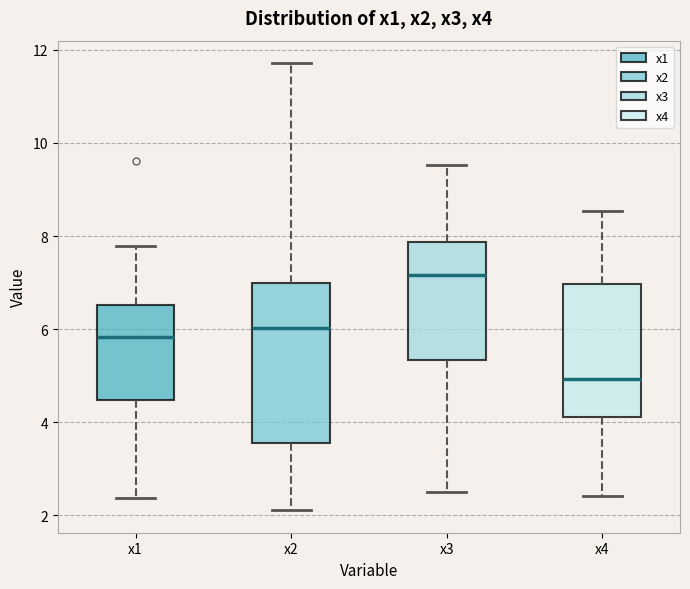

Comparing the boxes themselves (not the whiskers), which one is the tallest?

x2